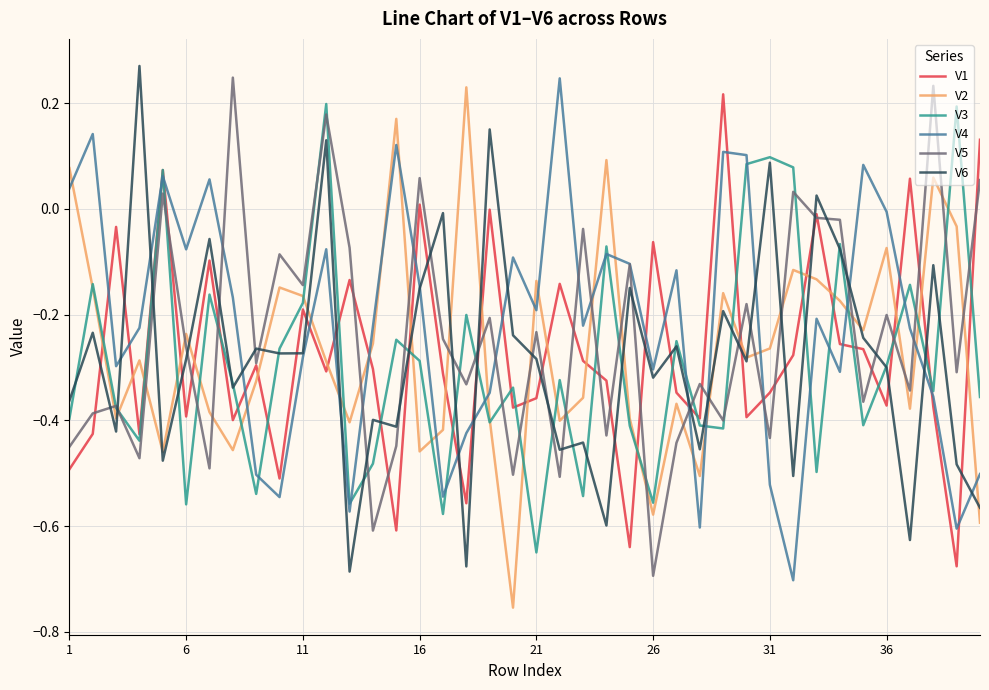

How many times do V6 and V5 cross each other?

25